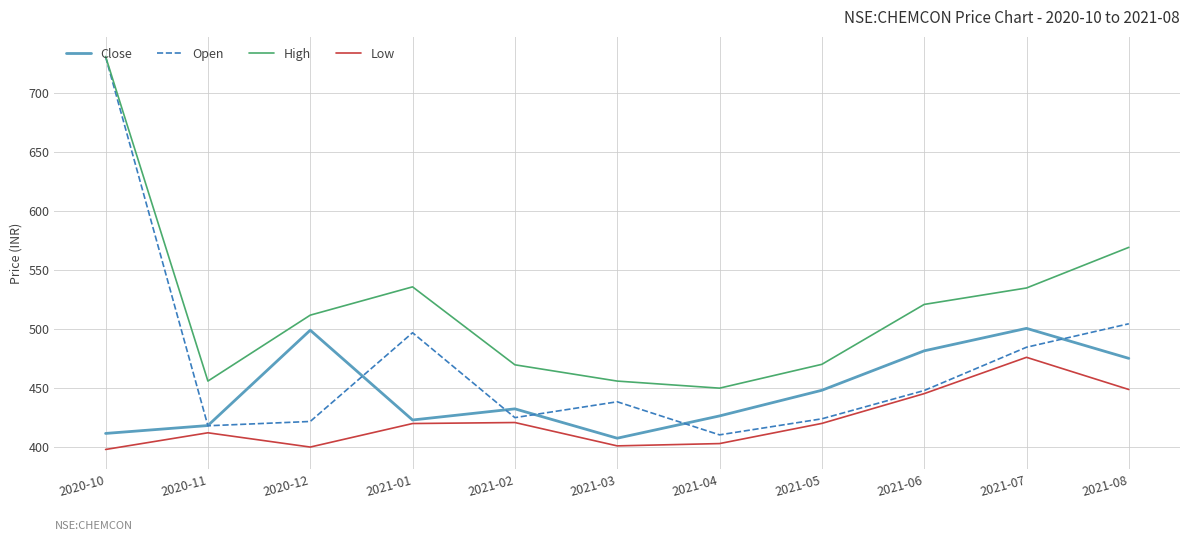

What is the difference between the maximum and second lowest values in the Open series?

312.9